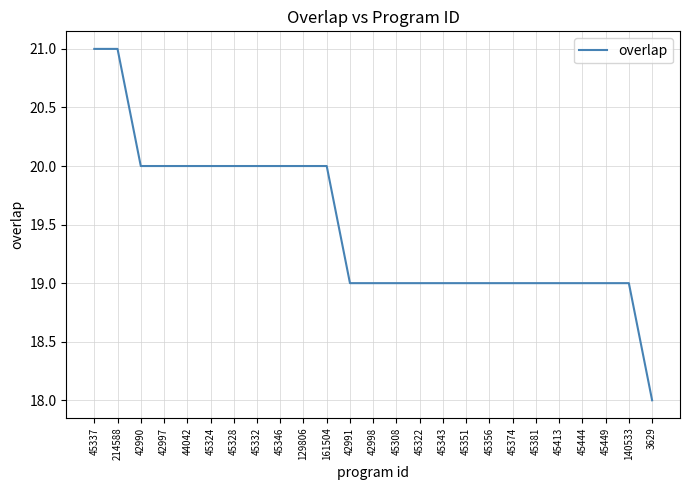

What is the difference between the maximum and minimum values?

3